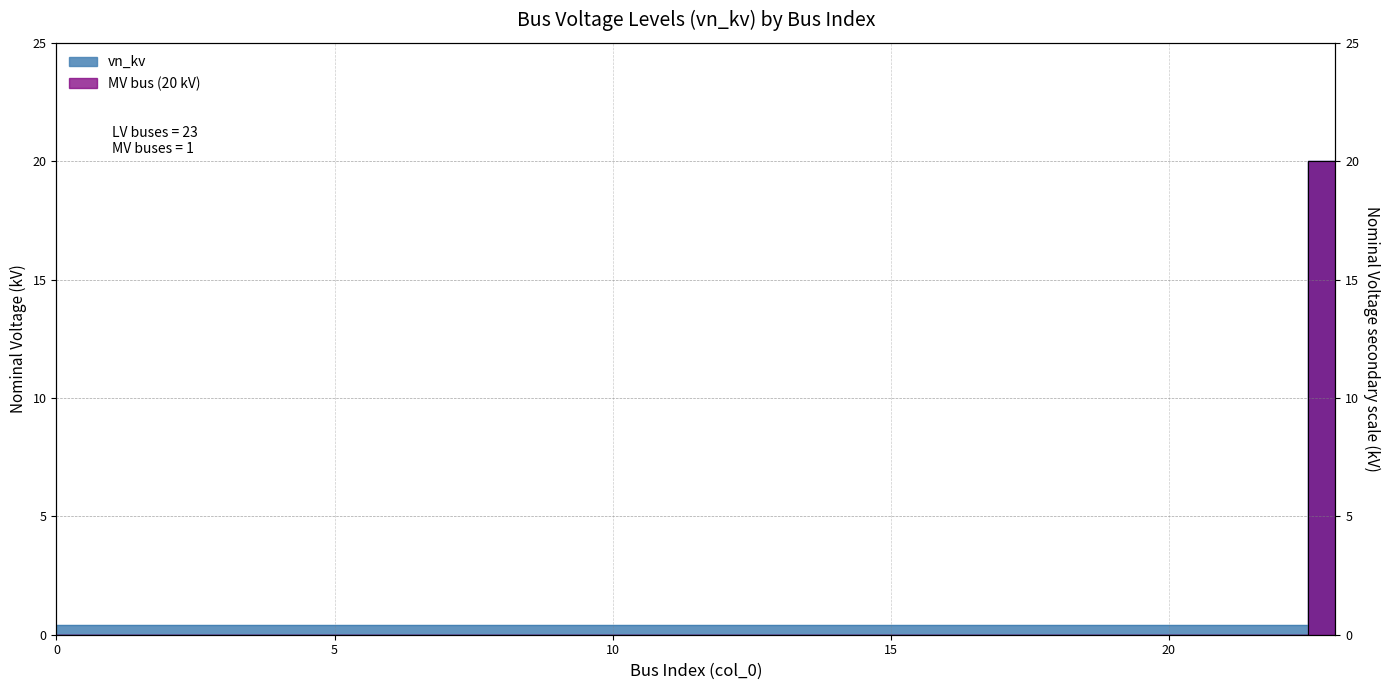

What is the approximate value at 9?

0.4